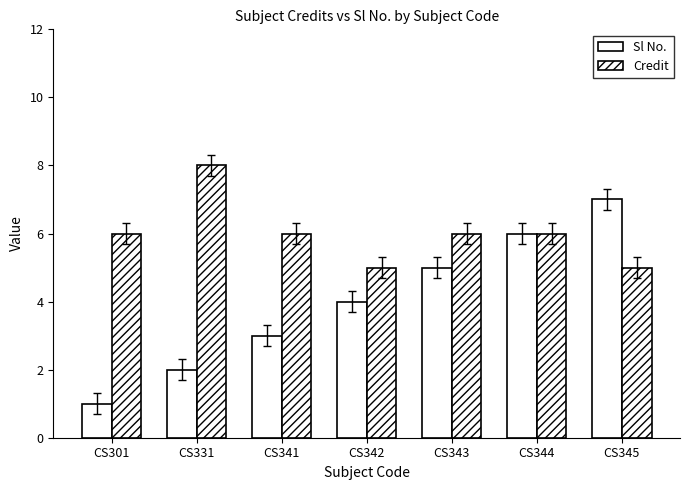

Are the bars grouped side by side (vs. stacked)?

Yes